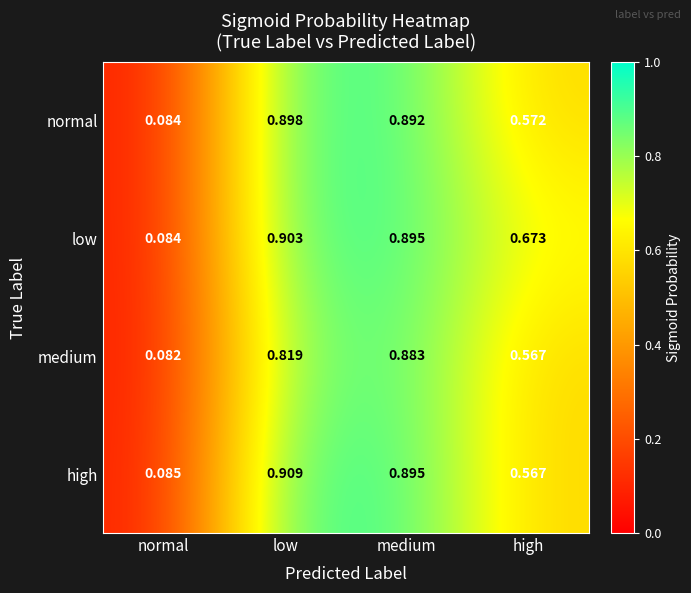

What is the total value across all series at normal?

0.3